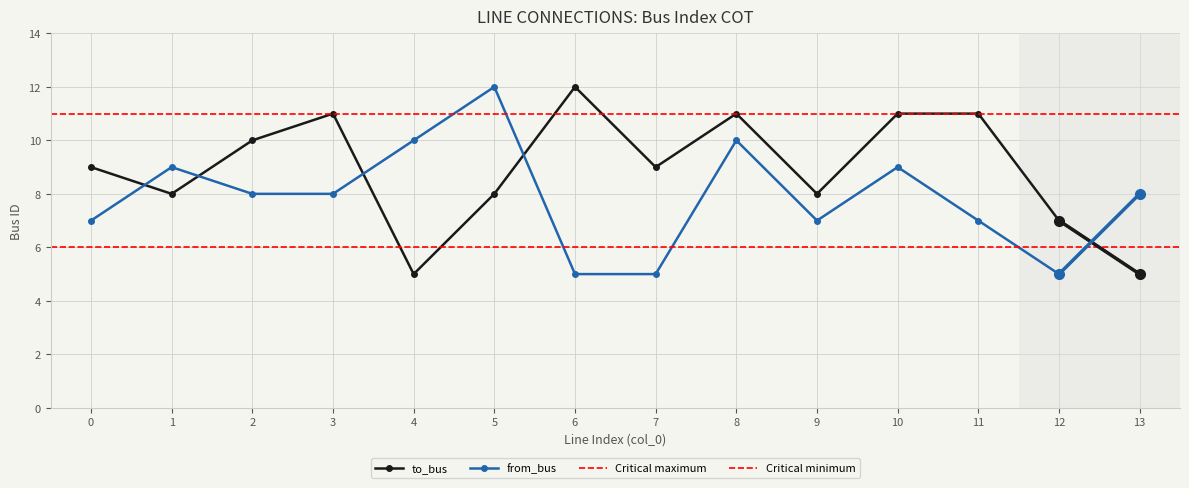

At which category does to_bus reach its first local valley?

1